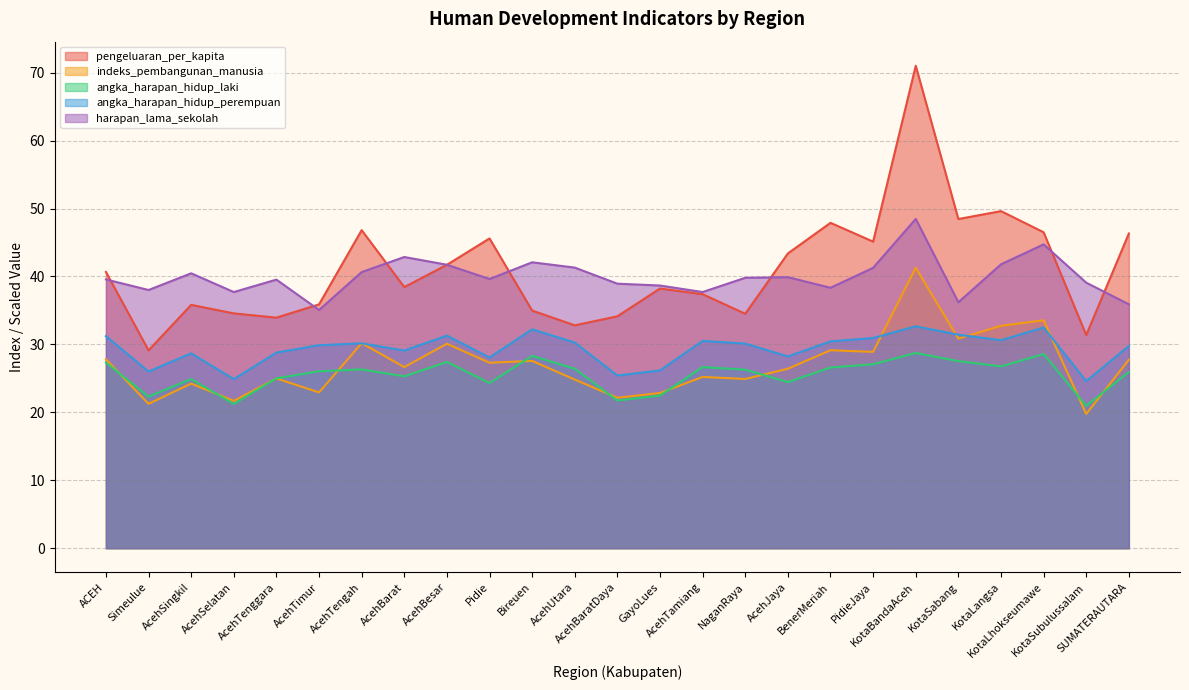

True or false: harapan_lama_sekolah has a value of 37.7 at AcehTamiang.

True